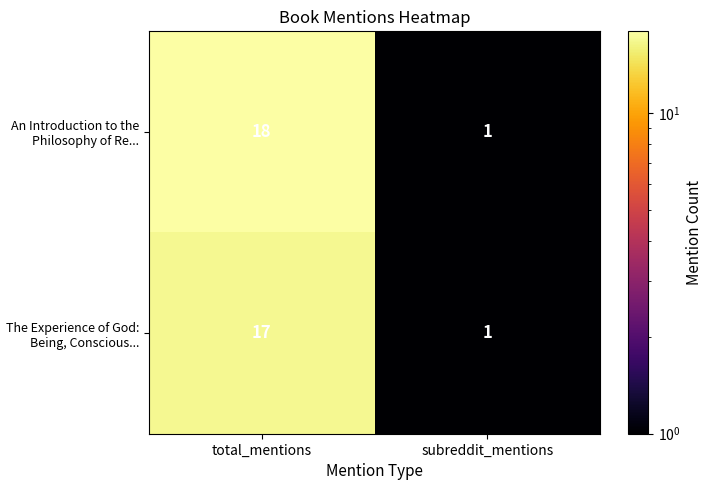

What is the approximate value of An Introduction to the Philosophy of Re... at total_mentions, to the nearest 5?

20